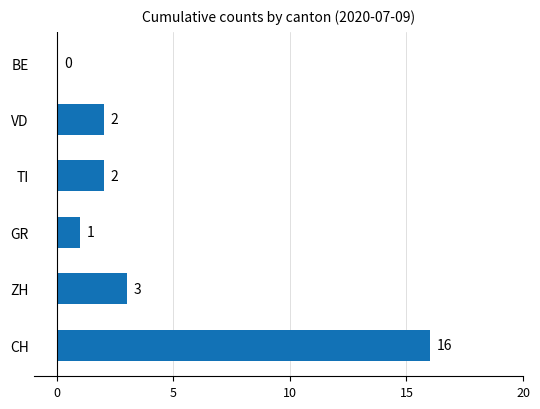

What is the sum of all values?

24